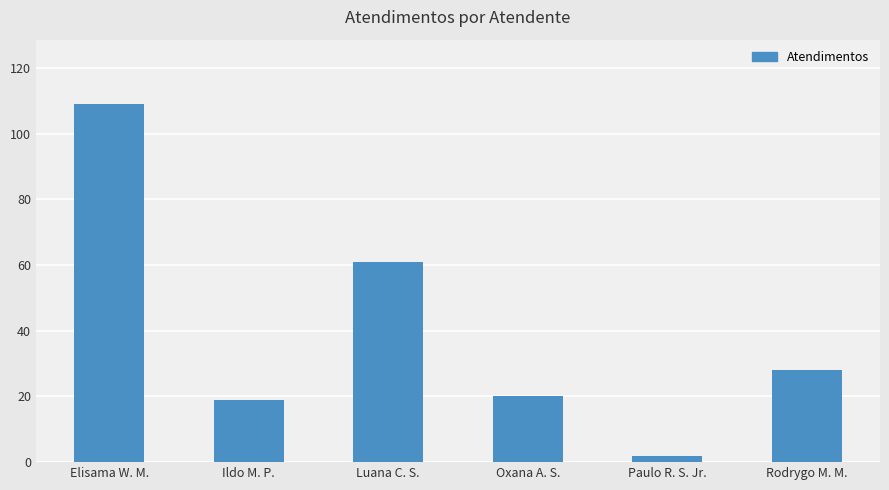

What is the ratio of the value at Oxana A. S. to the value at Elisama W. M.?

0.2